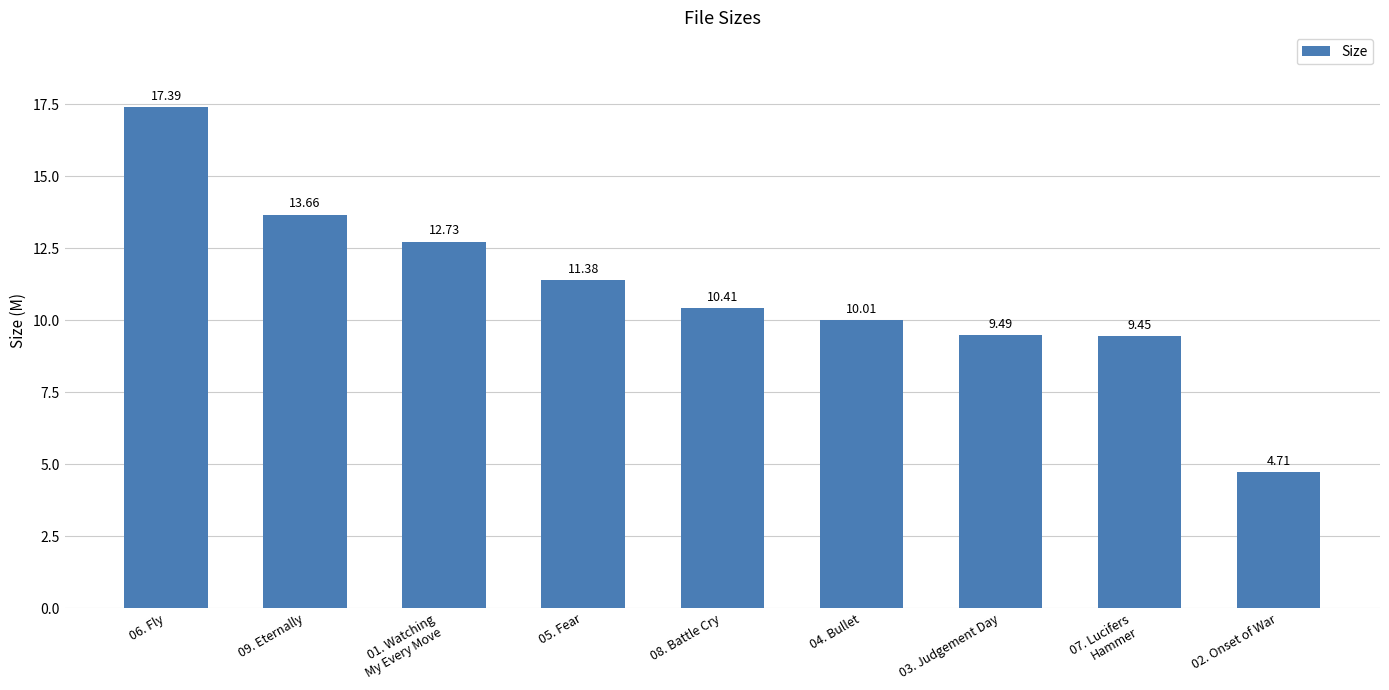

The chart shows a value of 6.1 at 04. Bullet. True or false?

False